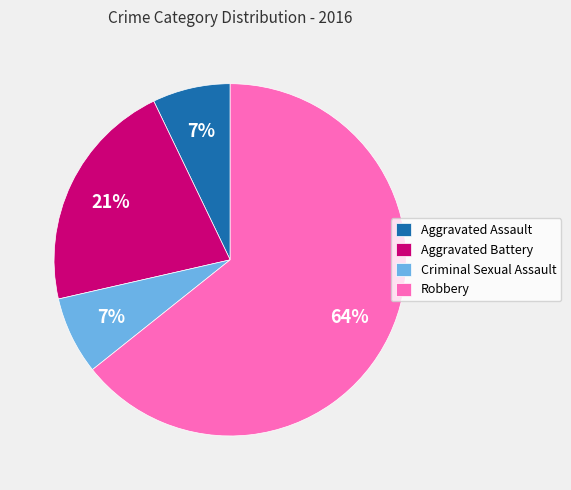

How many segments does this pie chart have?

4